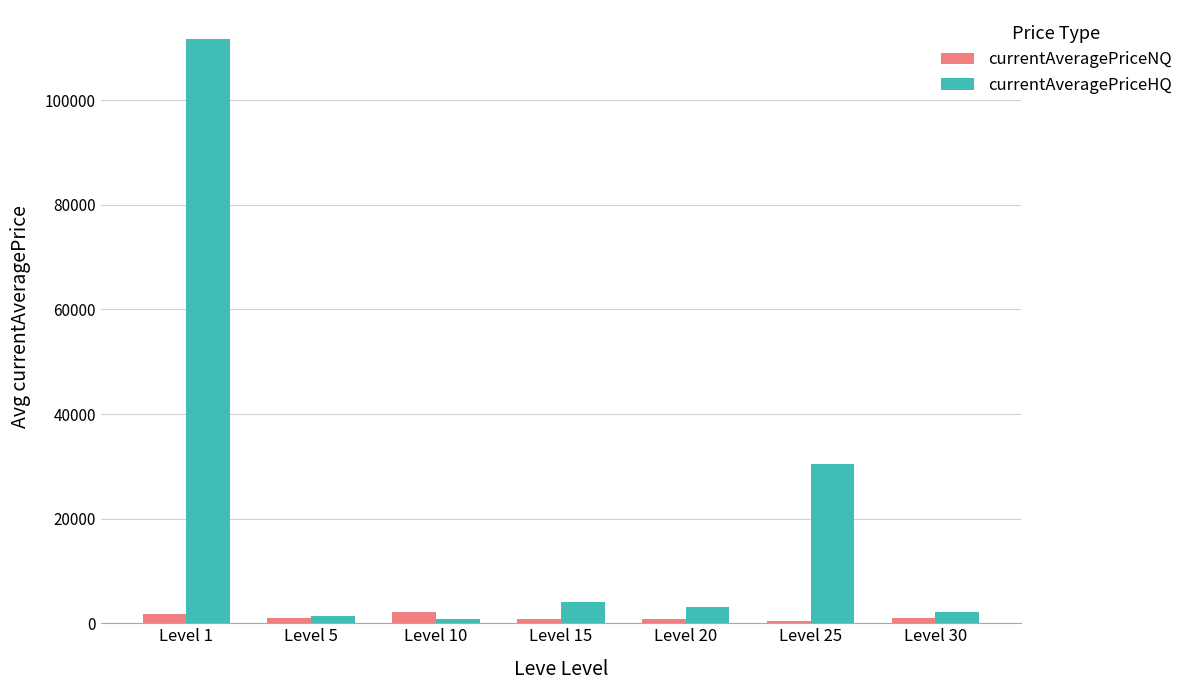

What is the total value across all series at Level 25?

30954.3